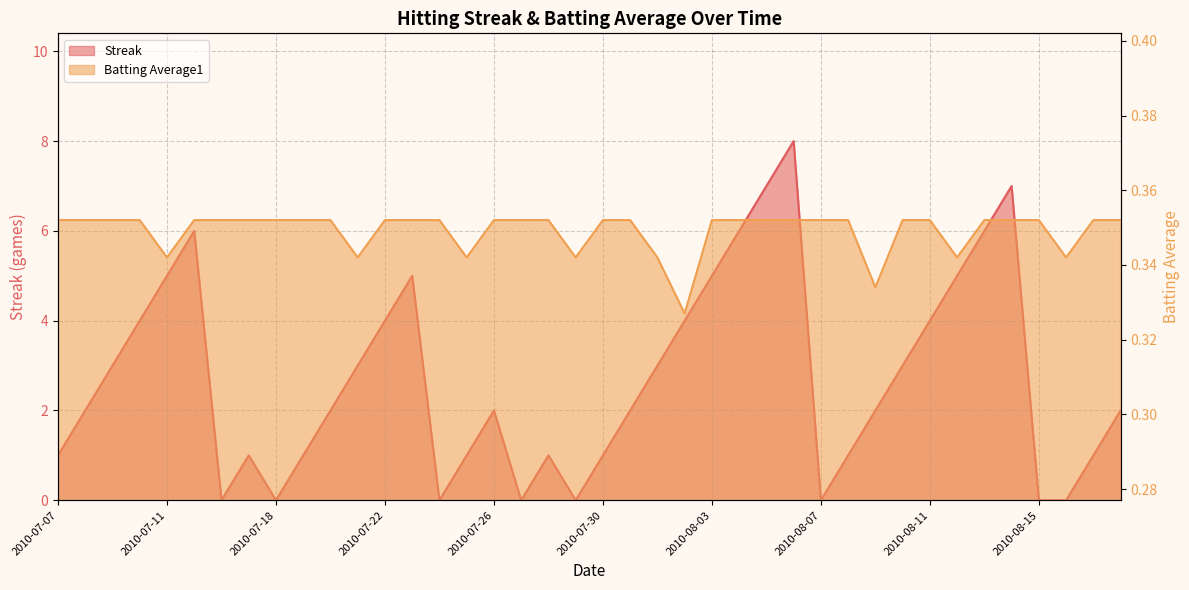

At which category is the sum across all series the highest?

2010-08-06